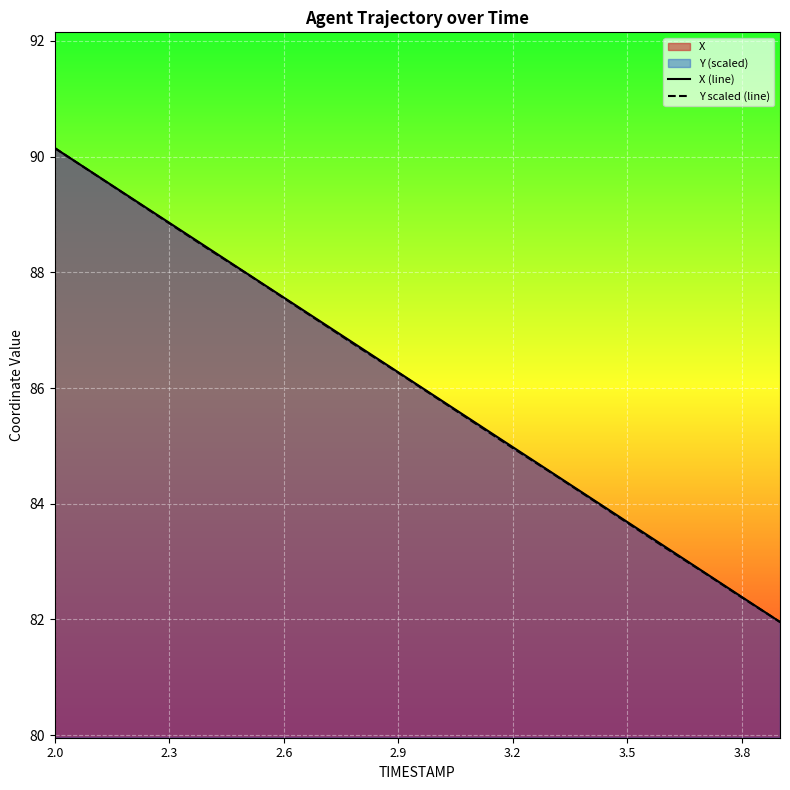

How many lines are shown in the chart?

2